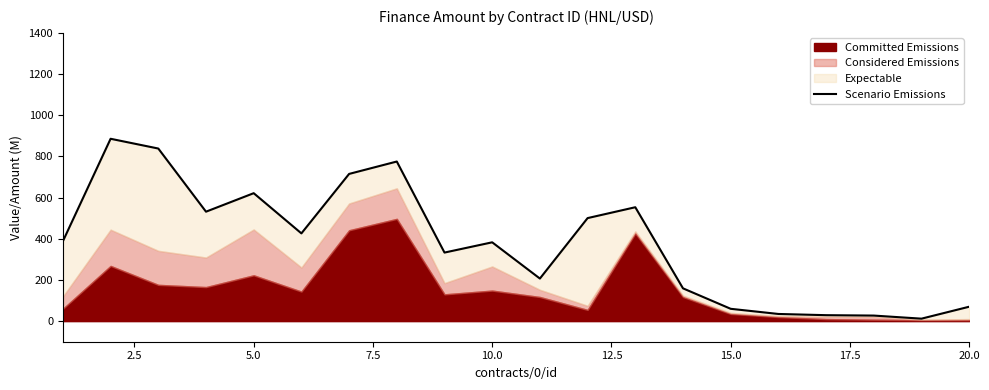

What position from the left is 10.0?

10